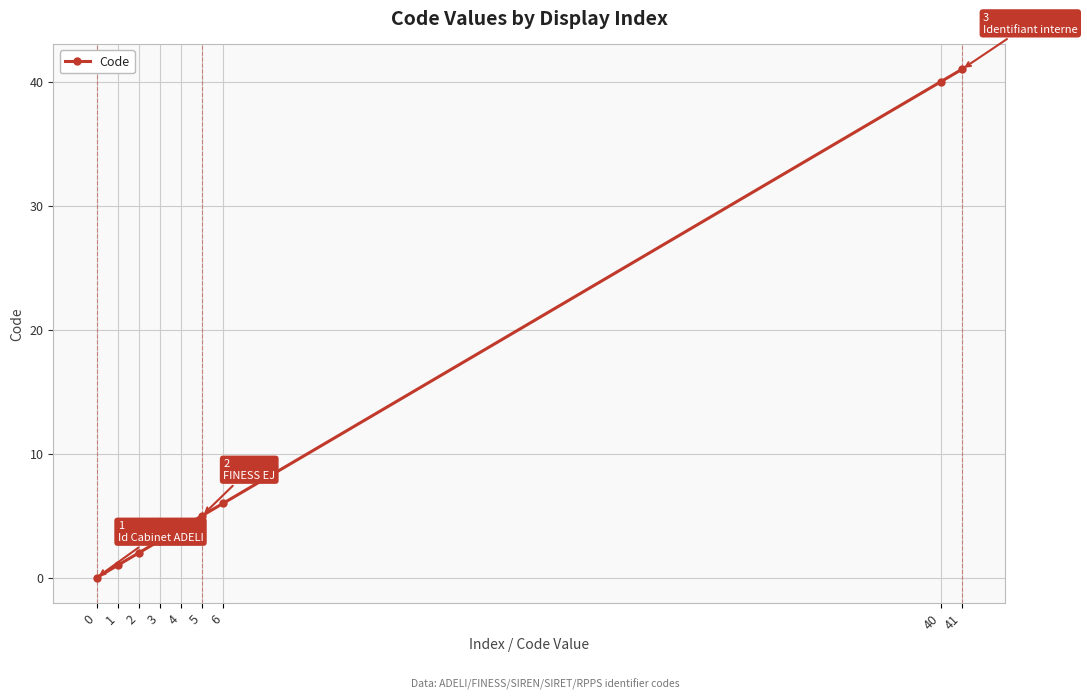

True or false: the data shows 5 at 5.

True